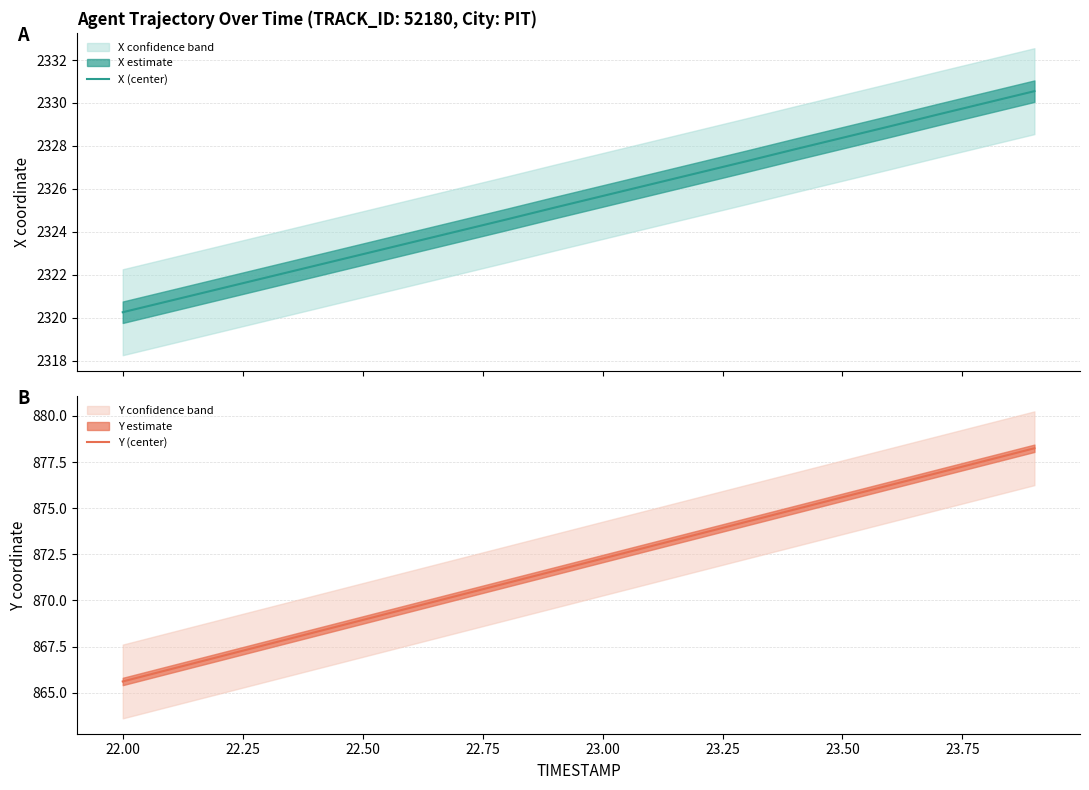

Rank the series by their maximum value, from highest to lowest.

X (center), Y (center)